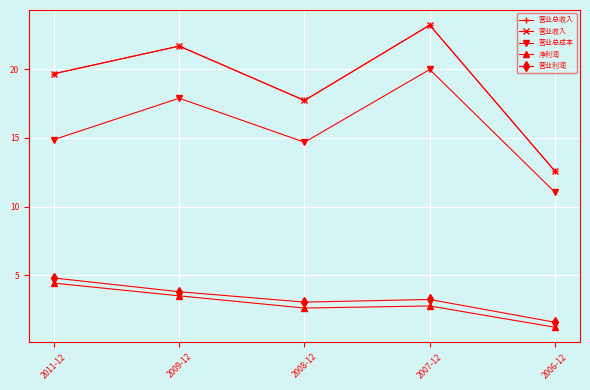

The 营业总收入 series shows 29.8 at 2011-12. True or false?

False